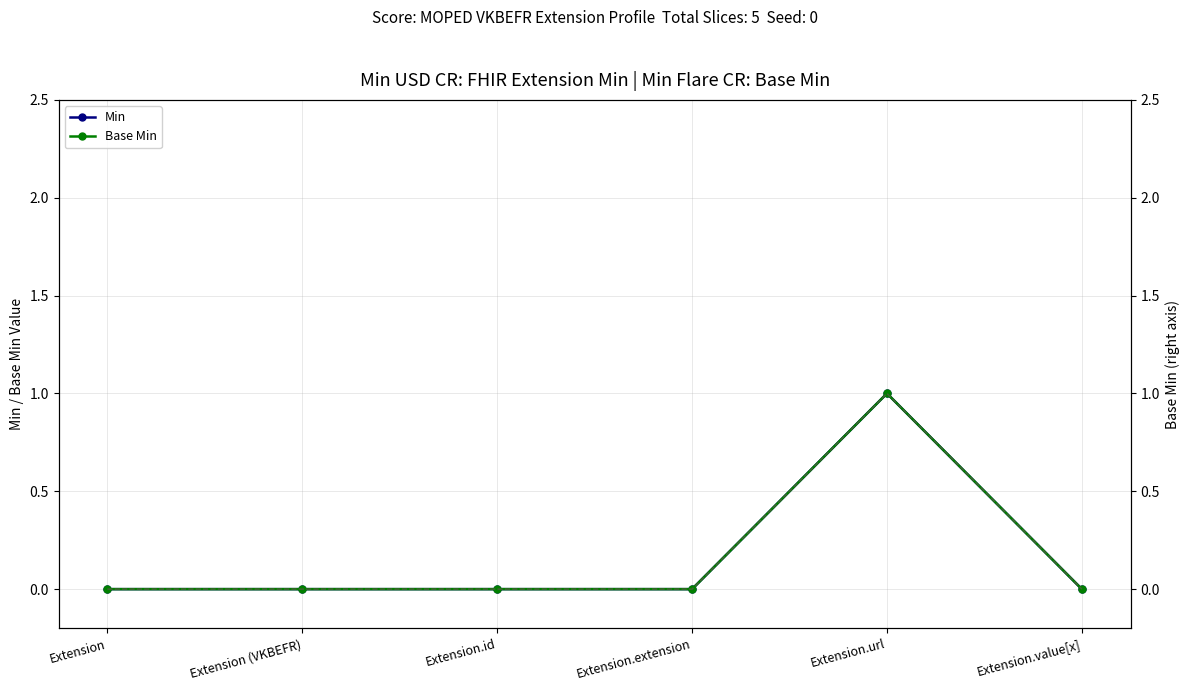

How many distinct data groups are displayed?

4